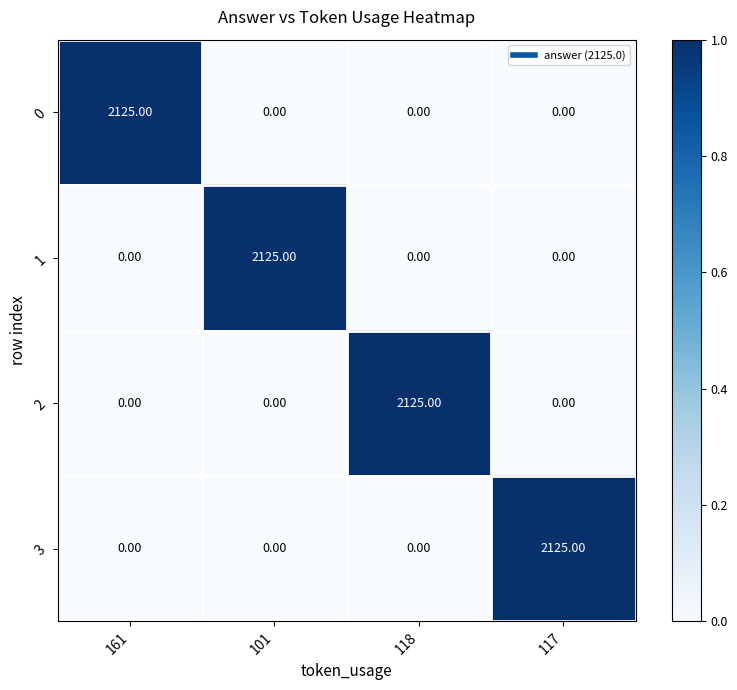

What is the spread (max minus min) of values at 117?

2125